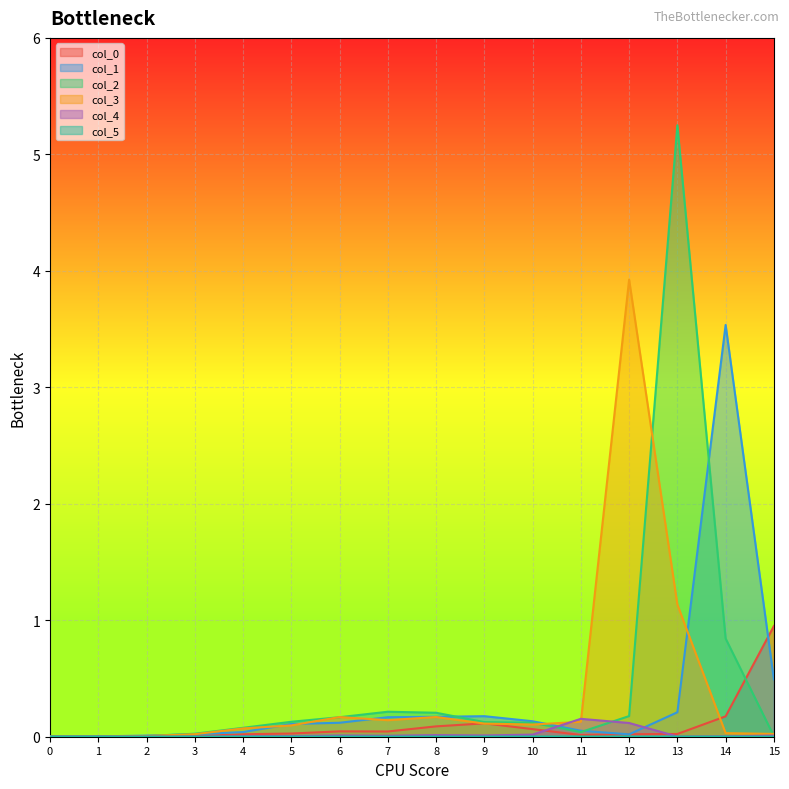

What is the total value across all series at 9?

0.5